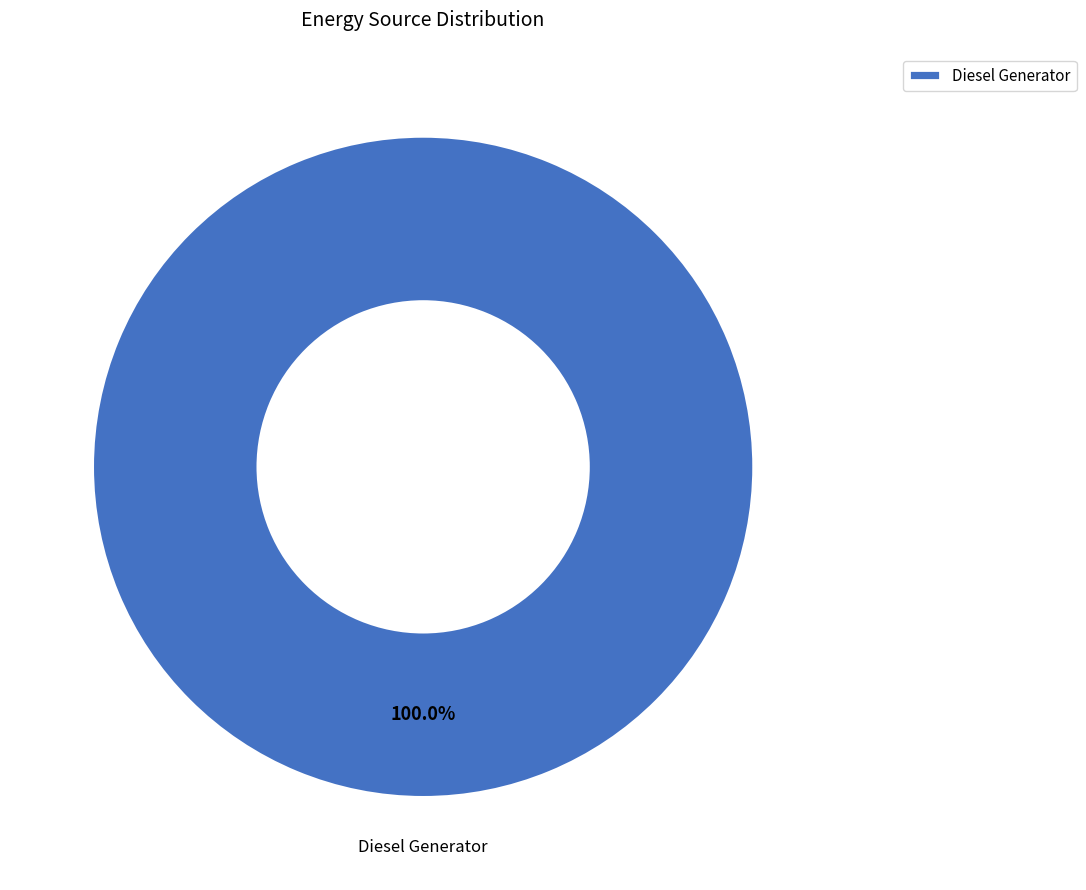

Is there any slice that represents more than half of the pie?

Yes